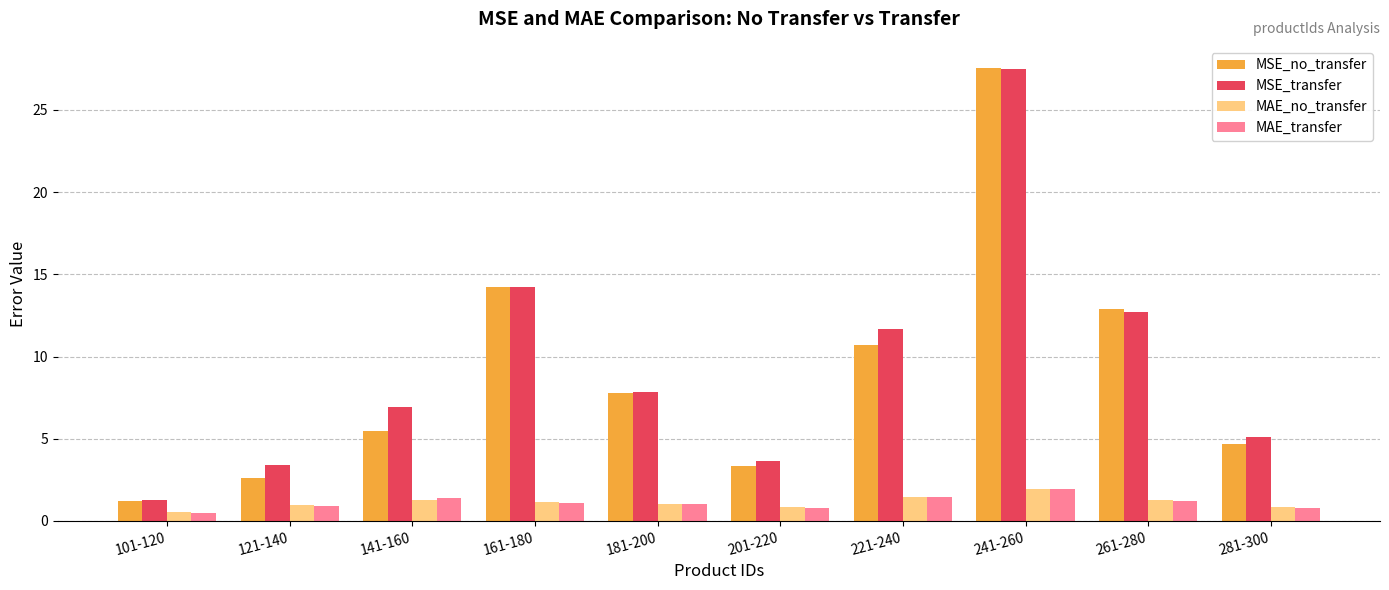

What is the minimum value shown in the chart?

0.5